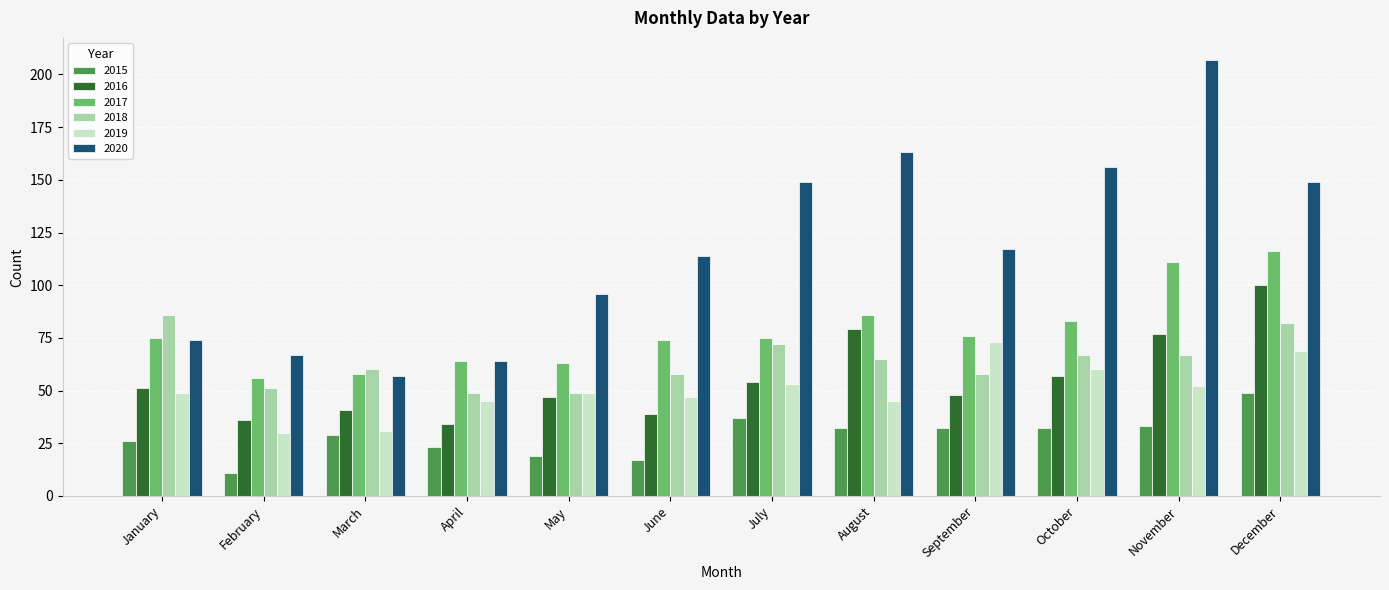

What is the difference between the highest and lowest values at August?

131